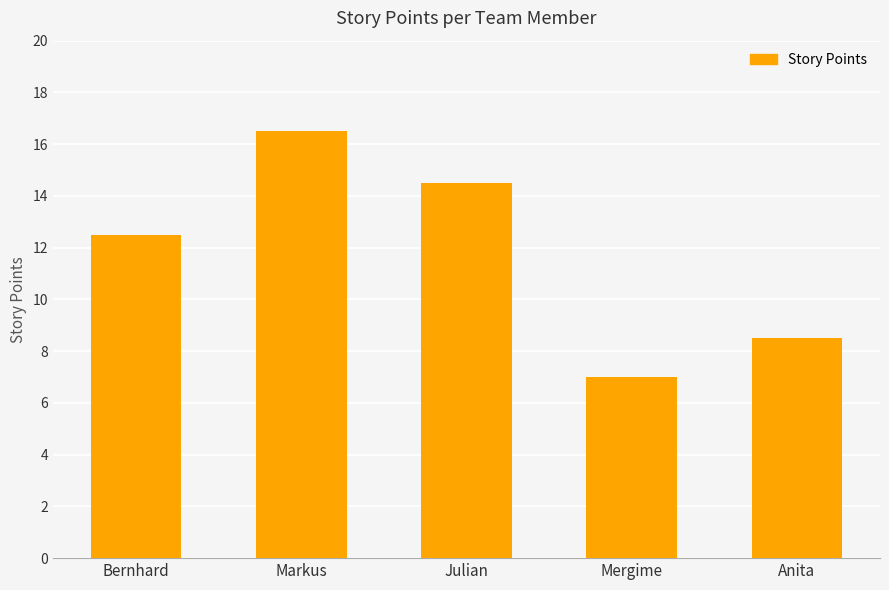

What value does the data have at Mergime?

7.0